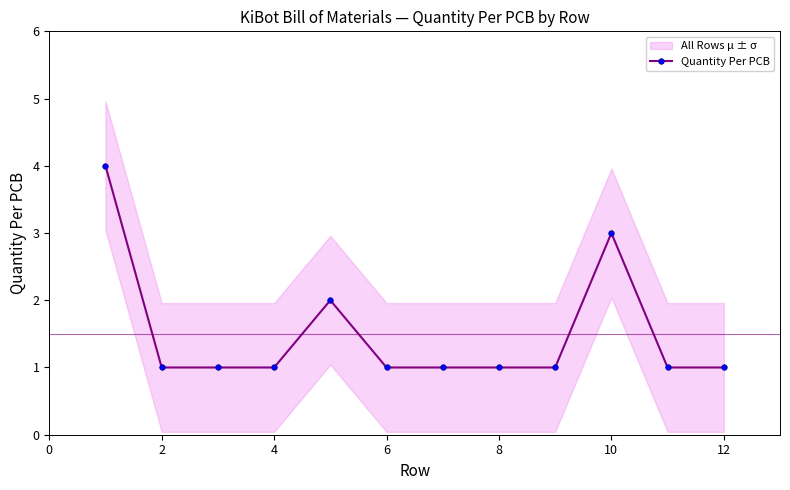

How many lines are shown in the chart?

1